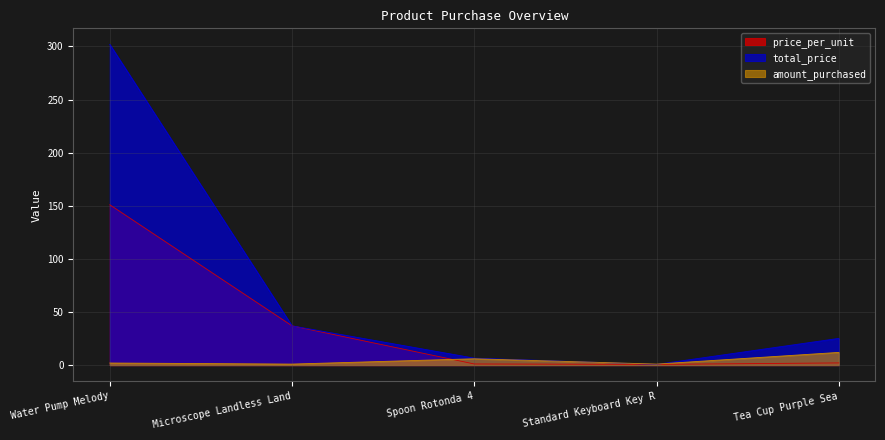

What is the total value across all series at Tea Cup Purple Sea?

39.3